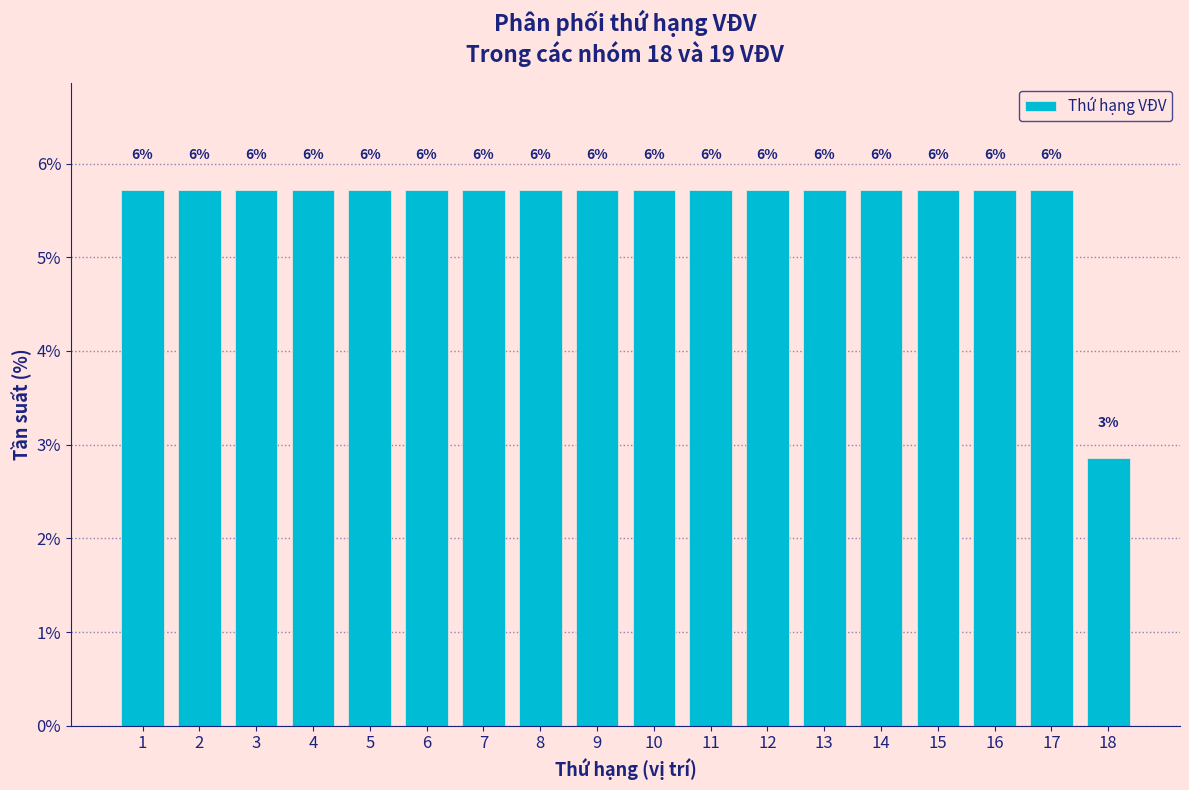

Are the bars horizontal?

No